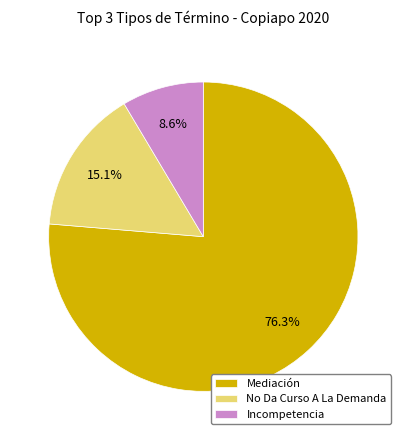

Which slice is the smallest?

Incompetencia